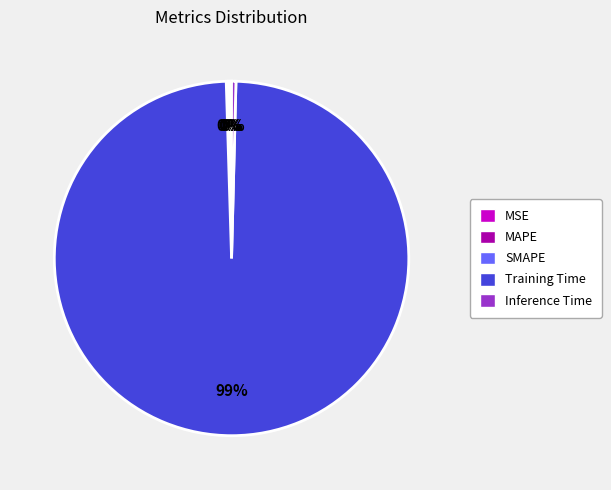

Which category has the biggest portion of the pie?

Training Time